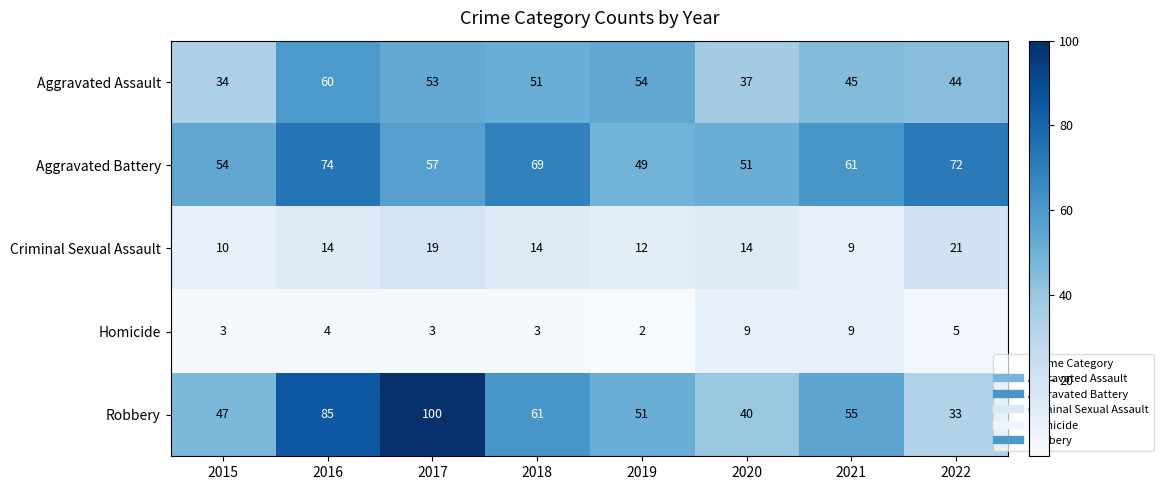

Count the Criminal Sexual Assault values in the range 12 to 19.

5